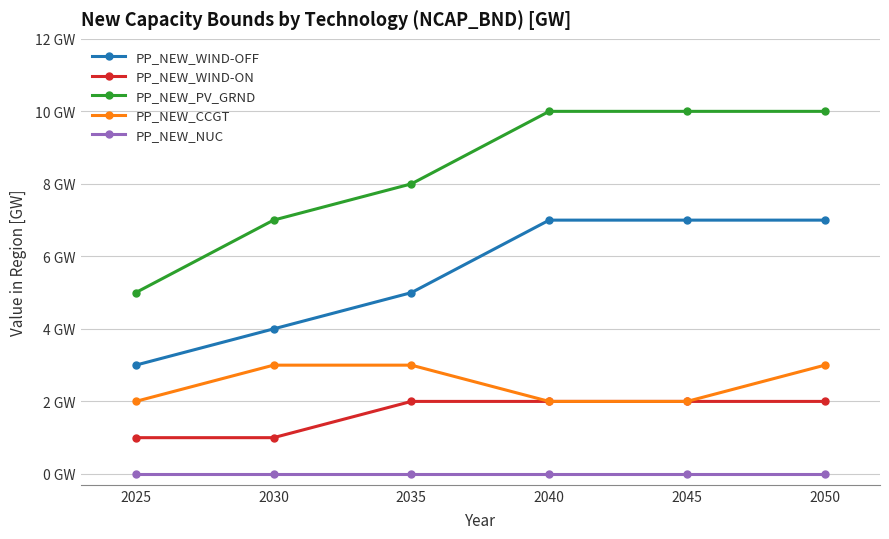

Which series has the widest spread of values?

PP_NEW_PV_GRND